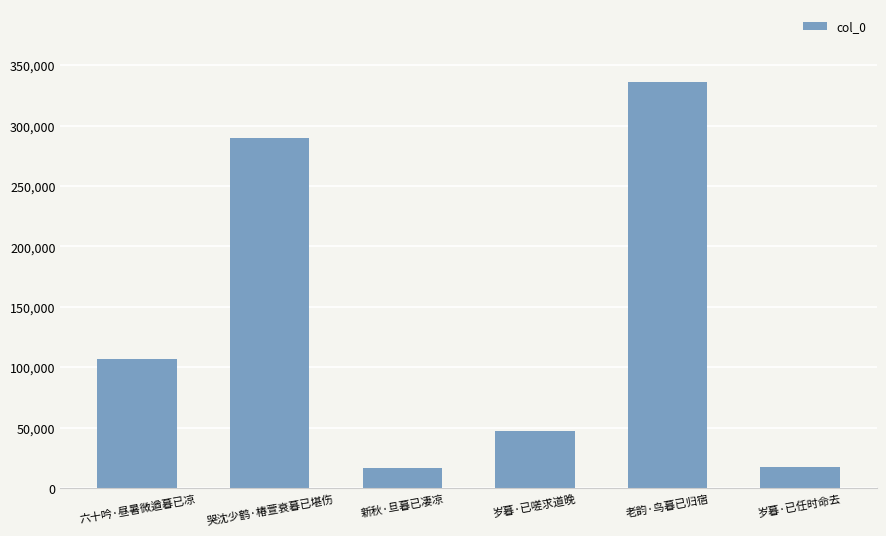

What is the ratio of the value at 岁暮·已任时命去 to the value at 新秋·旦暮已凄凉?

1.0